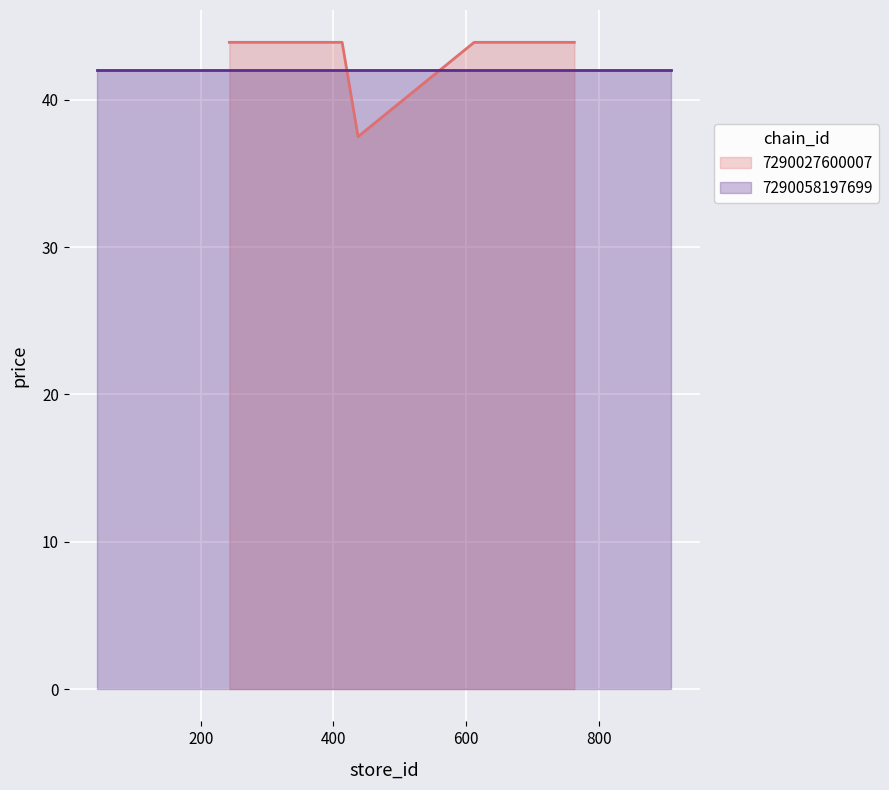

What is the lowest value of the 7290027600007 series?

37.5